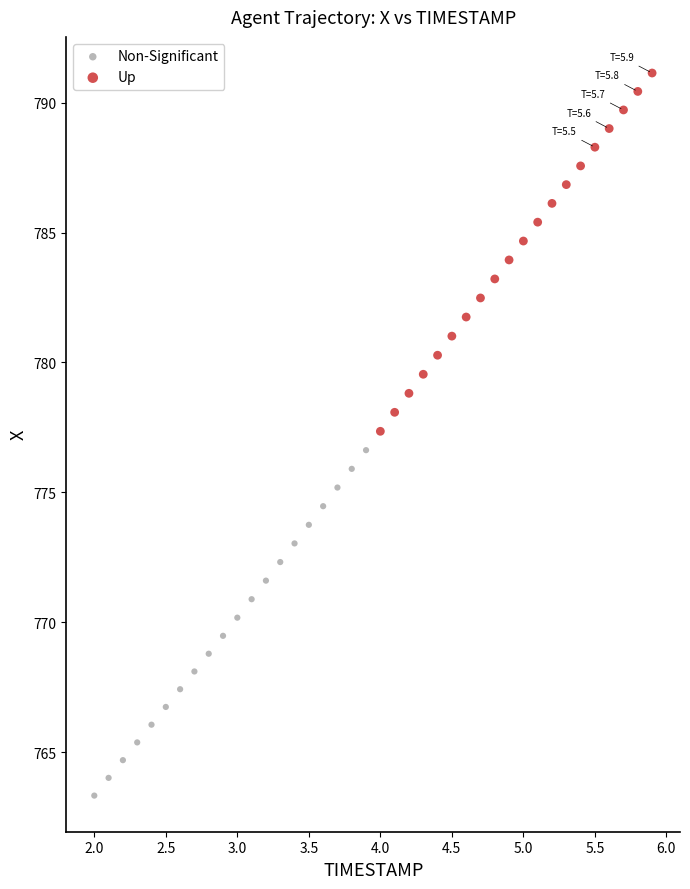

Which series reaches the maximum Y coordinate?

Up